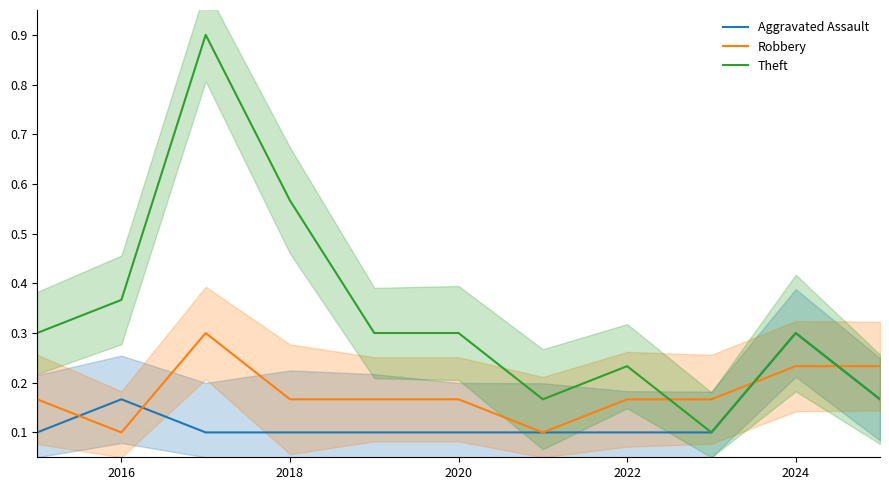

What is the greatest value displayed?

0.9